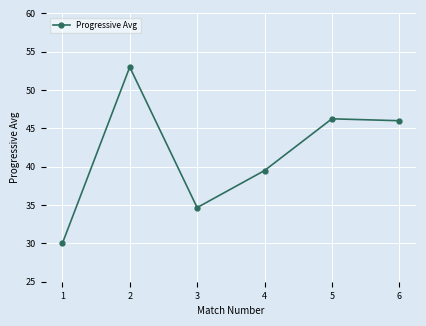

What is the difference between the maximum and minimum values?

23.0